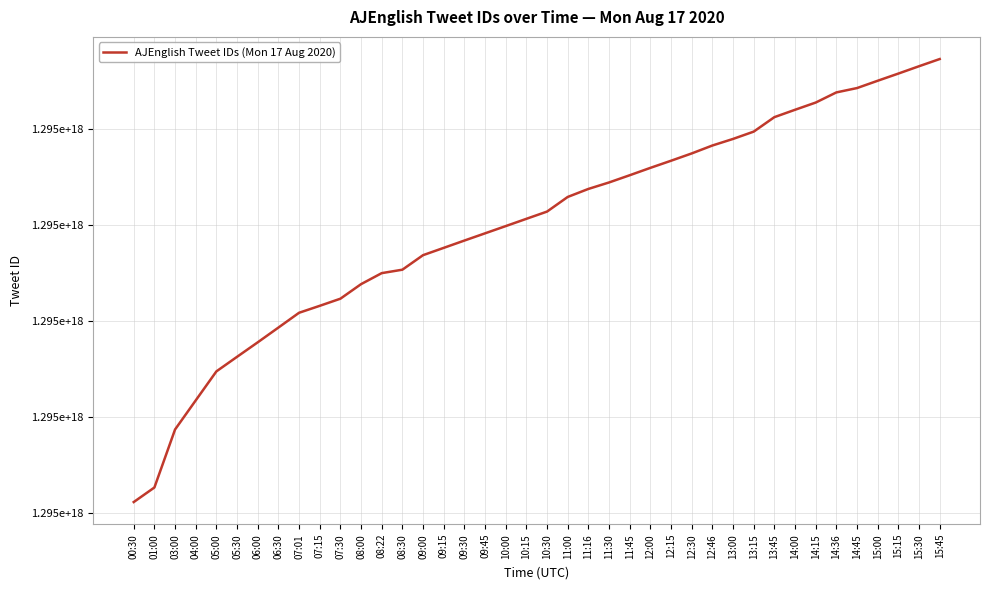

Does the chart display data point markers on the line(s)?

No